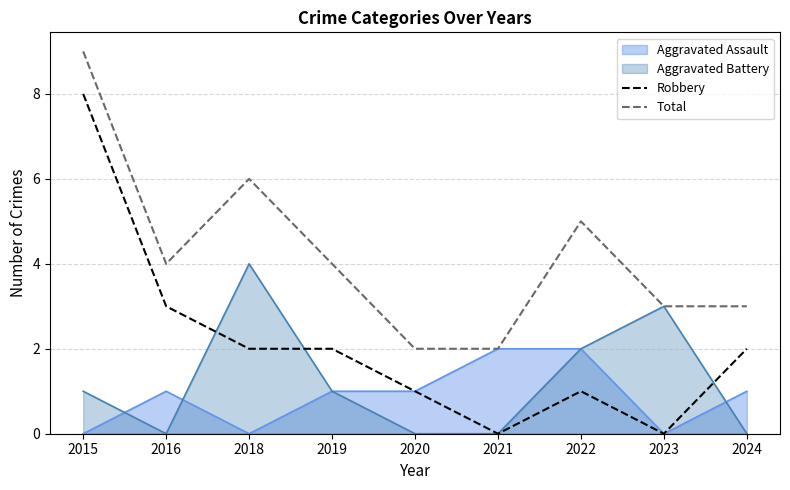

True or false: Robbery and Total intersect in this chart.

False